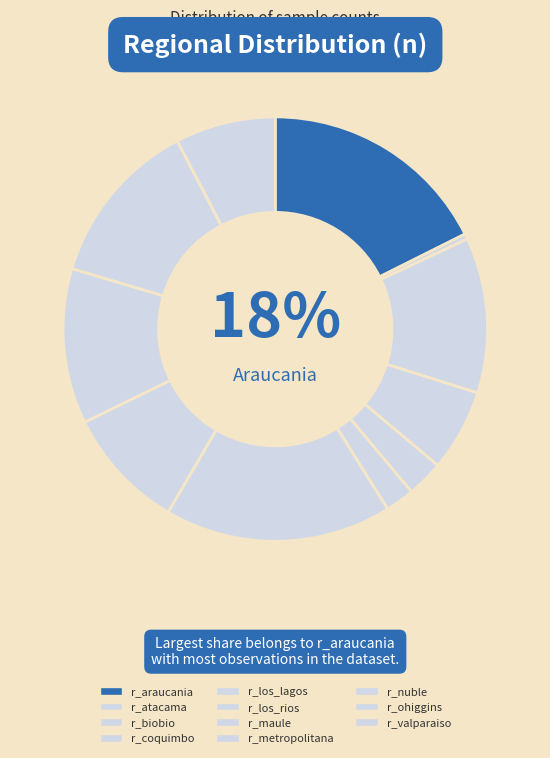

What is the ratio of the value at r_atacama to the value at r_los_rios?

0.2